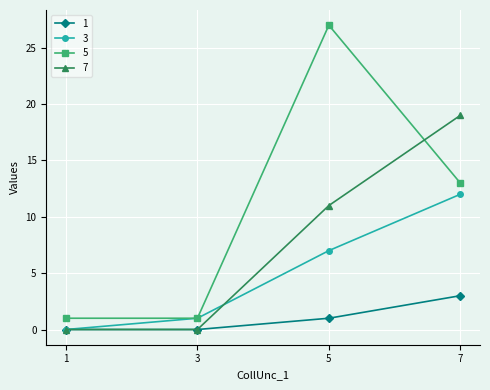

Reading left to right, list all the values displayed in this chart.

1: 0	0	1	3
3: 0	1	7	12
5: 1	1	27	13
7: 0	0	11	19